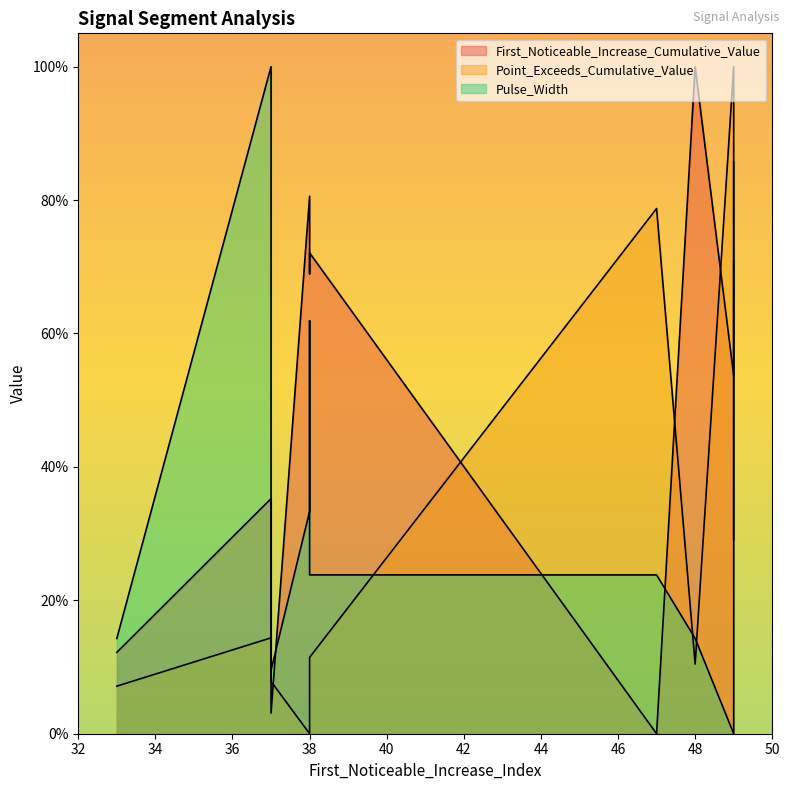

Where do First_Noticeable_Increase_Cumulative_Value (line) and Pulse_Width (line) first cross each other?

36 and 38